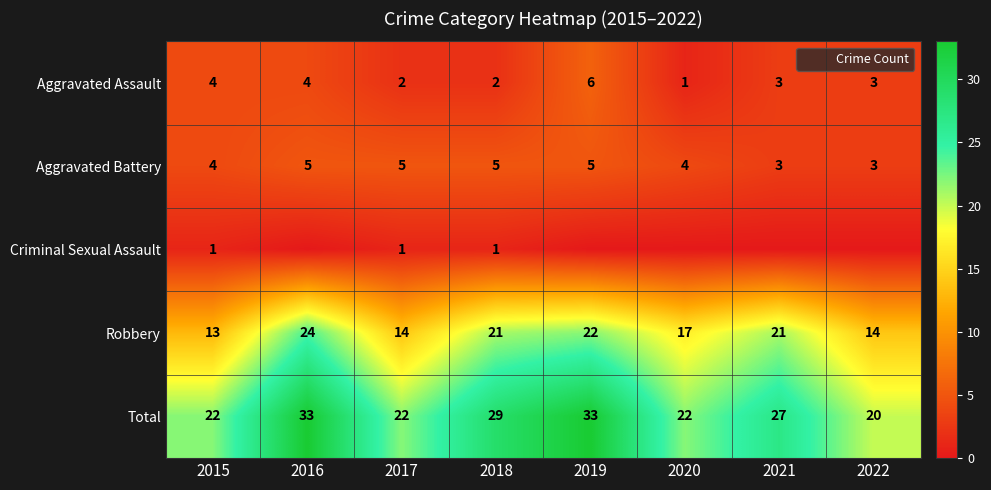

Rank the series by their maximum value, from lowest to highest.

Criminal Sexual Assault, Aggravated Battery, Aggravated Assault, Robbery, Total